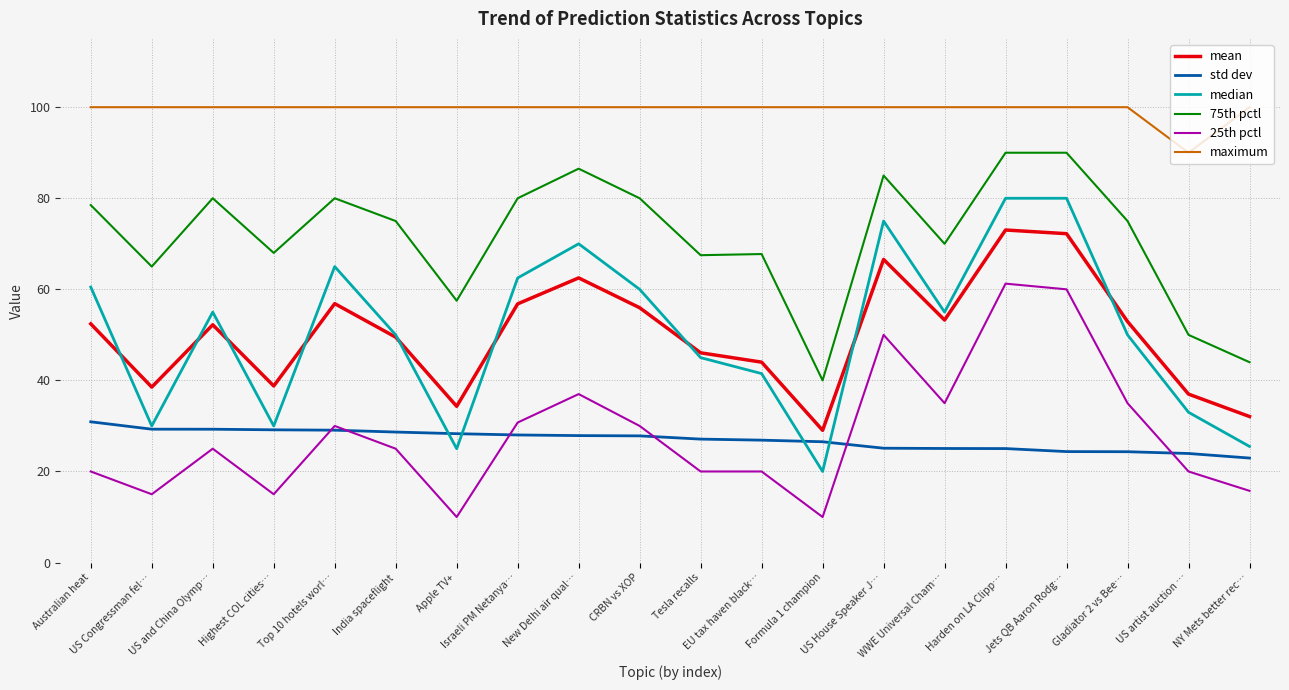

True or false: maximum and 25th pctl intersect in this chart.

False